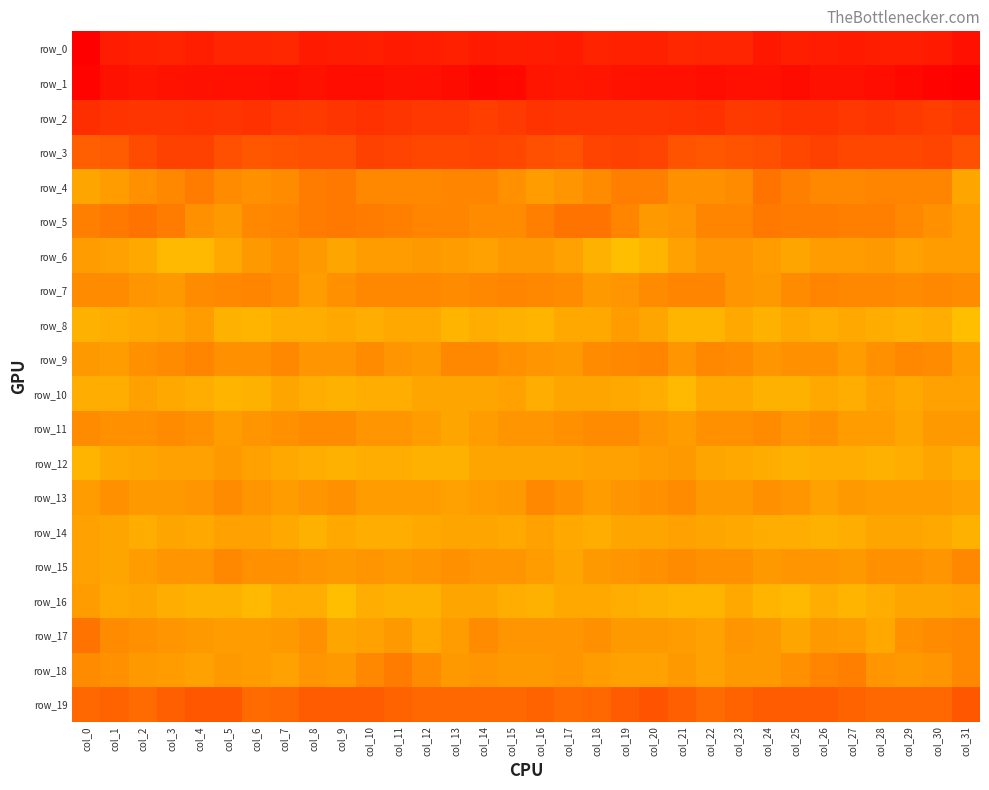

Read the row_5 value at col_17.

7.6